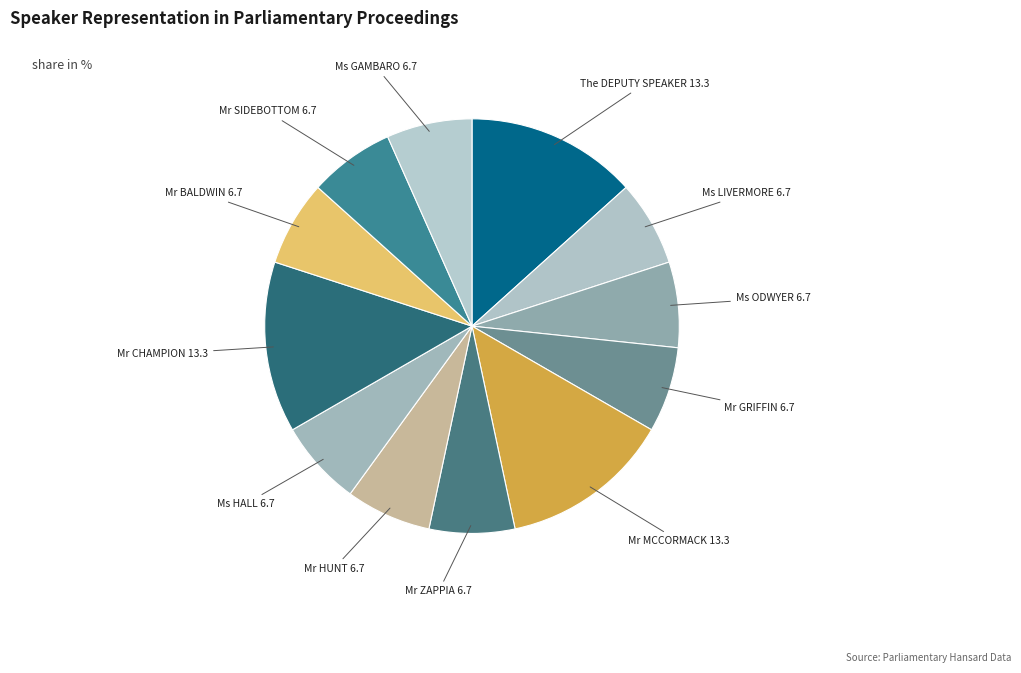

The Mr HUNT slice represents 1% of the pie. True or false?

False